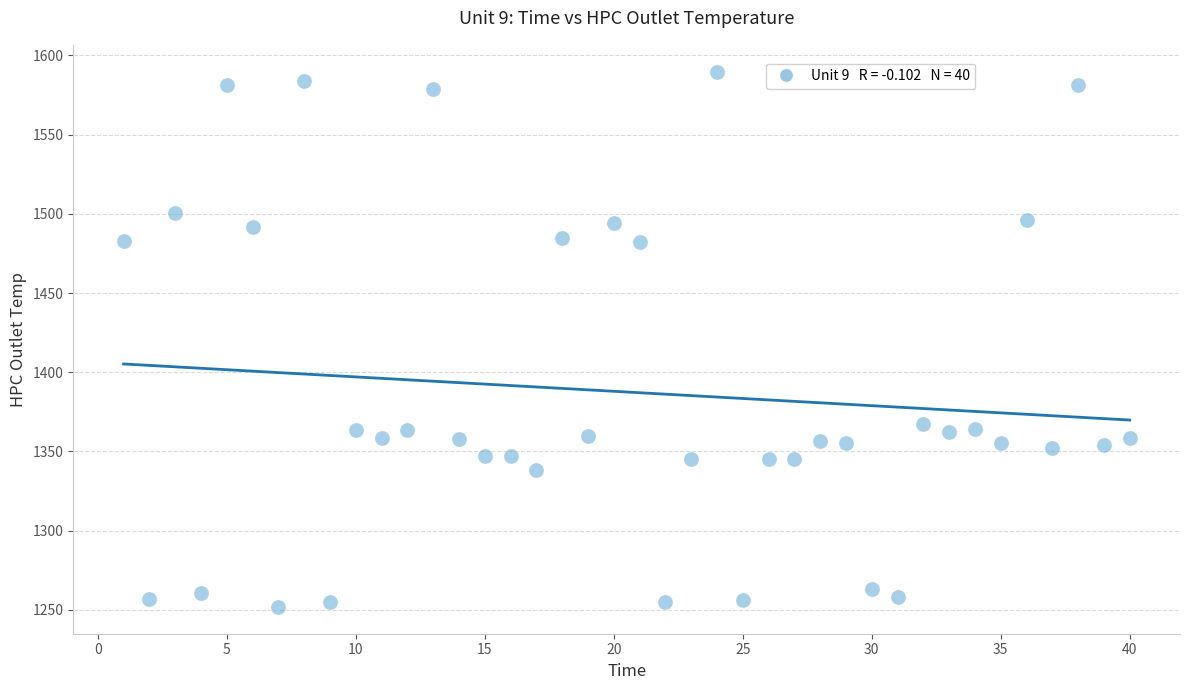

What is the range of Y values (max minus min)?

338.0